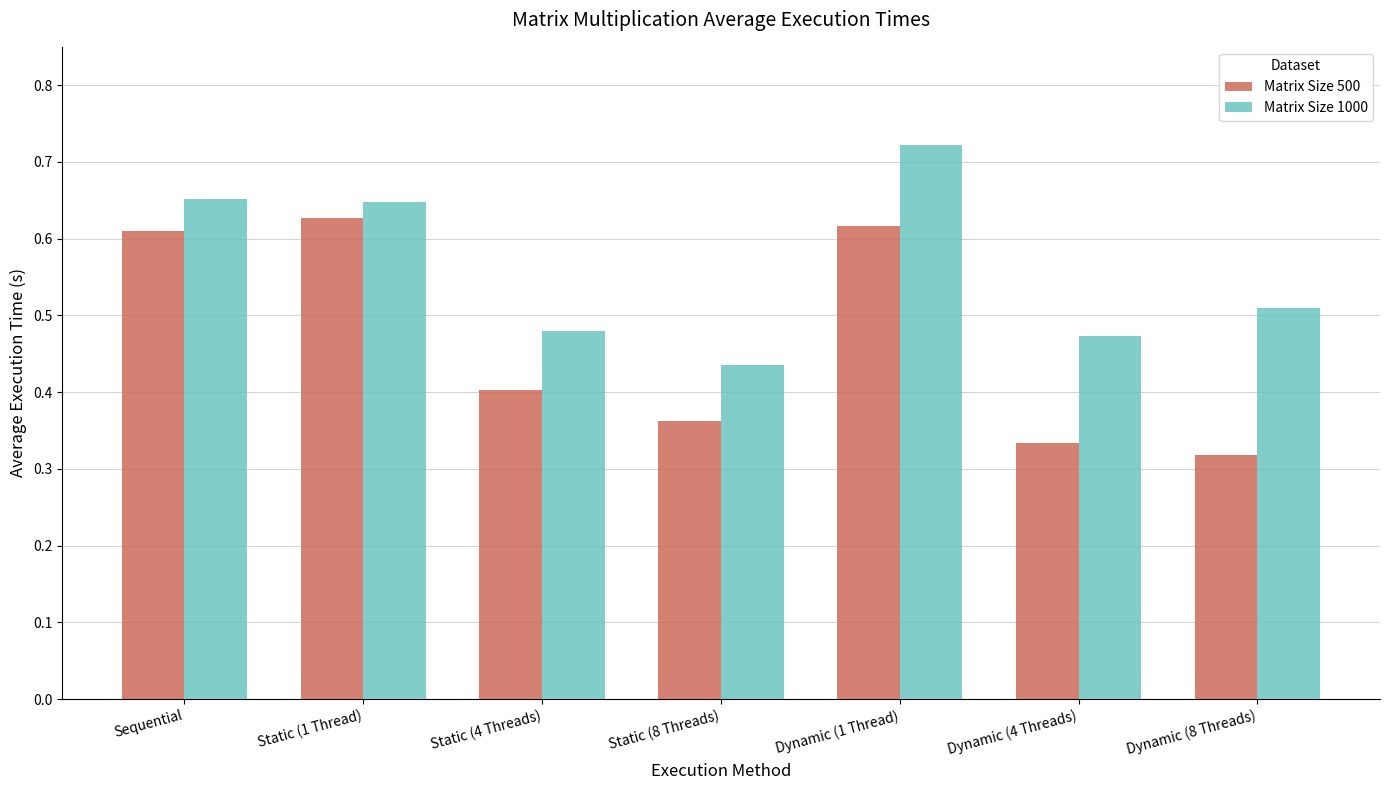

How many bars are there in total?

14